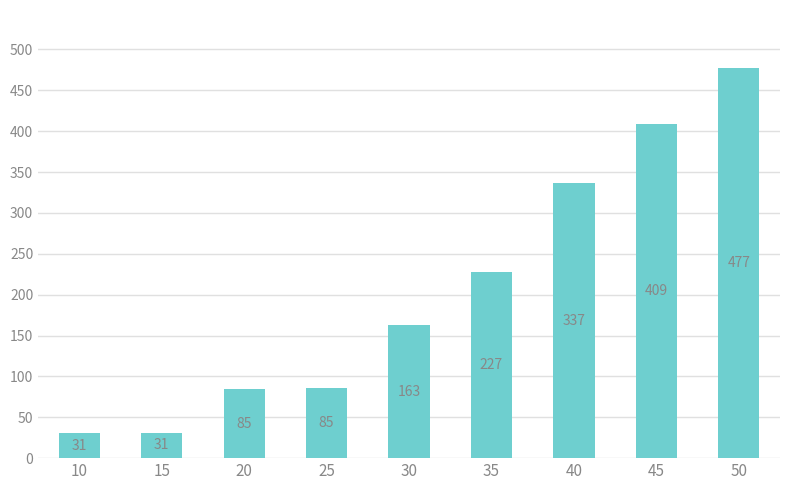

What is the difference between the maximum and minimum values?

446.2